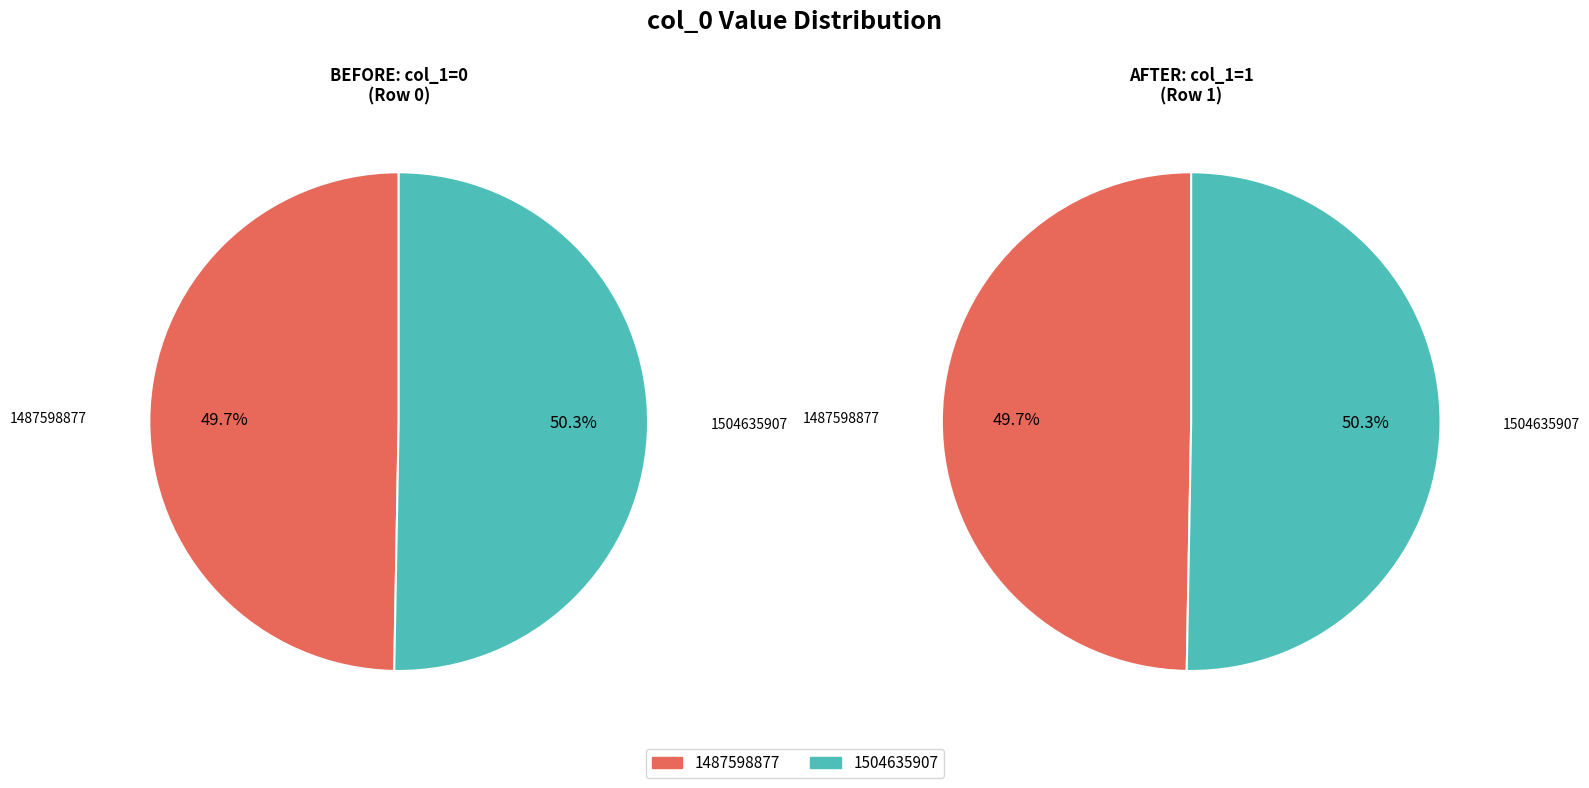

Which has a higher value, 1504635907 or 1487598877?

1504635907